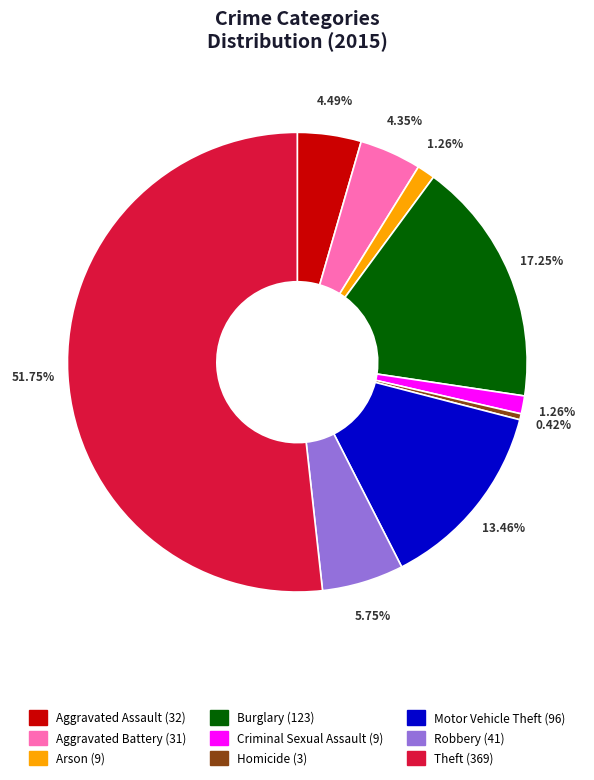

Does Theft account for over 50% of the chart?

Yes